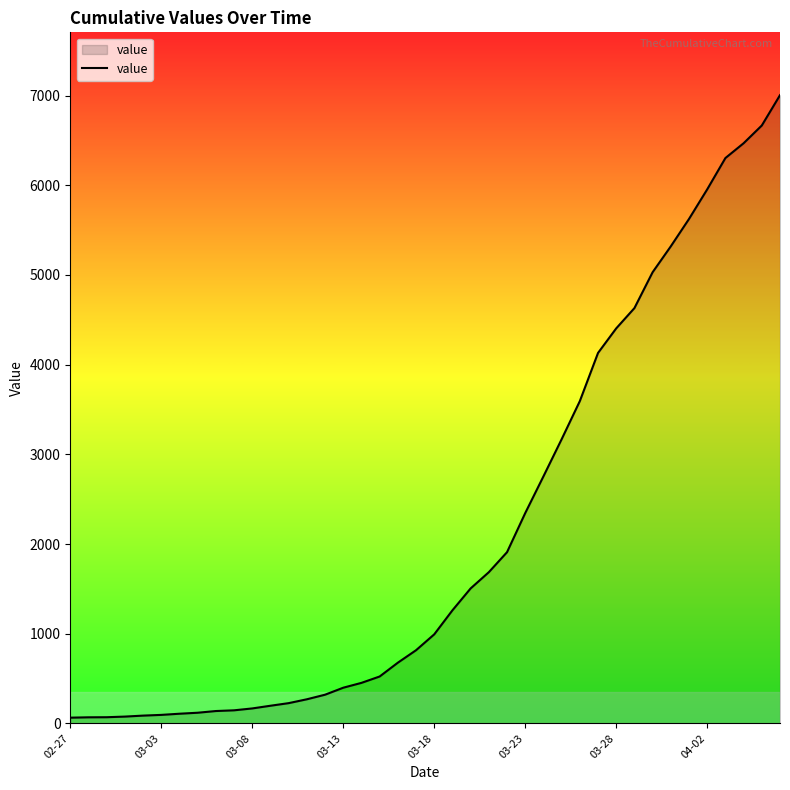

Does the chart display data point markers on the line(s)?

No